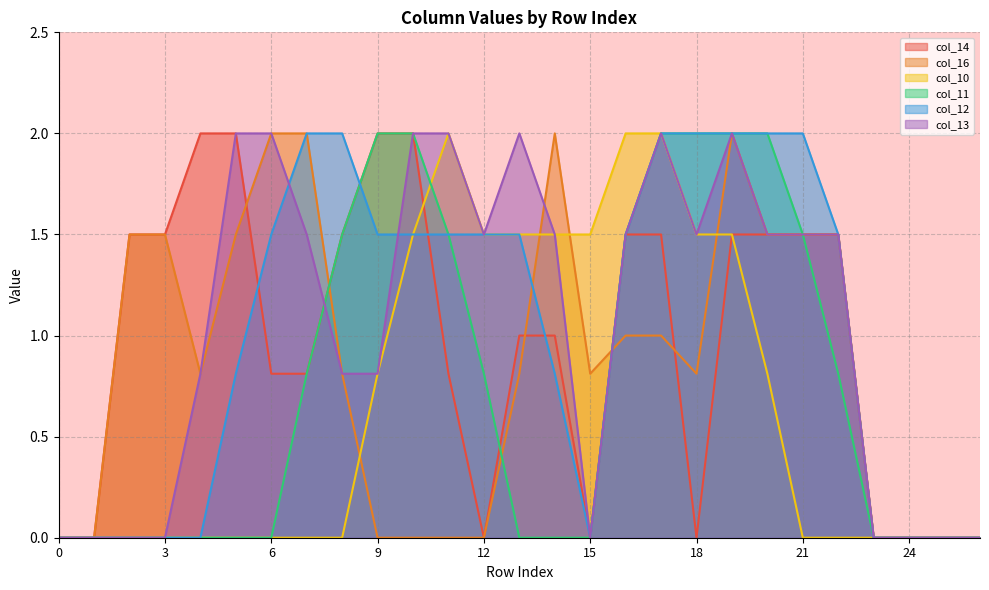

List the series in order of their peak value, highest first.

col_14, col_16, col_10, col_11, col_12, col_13